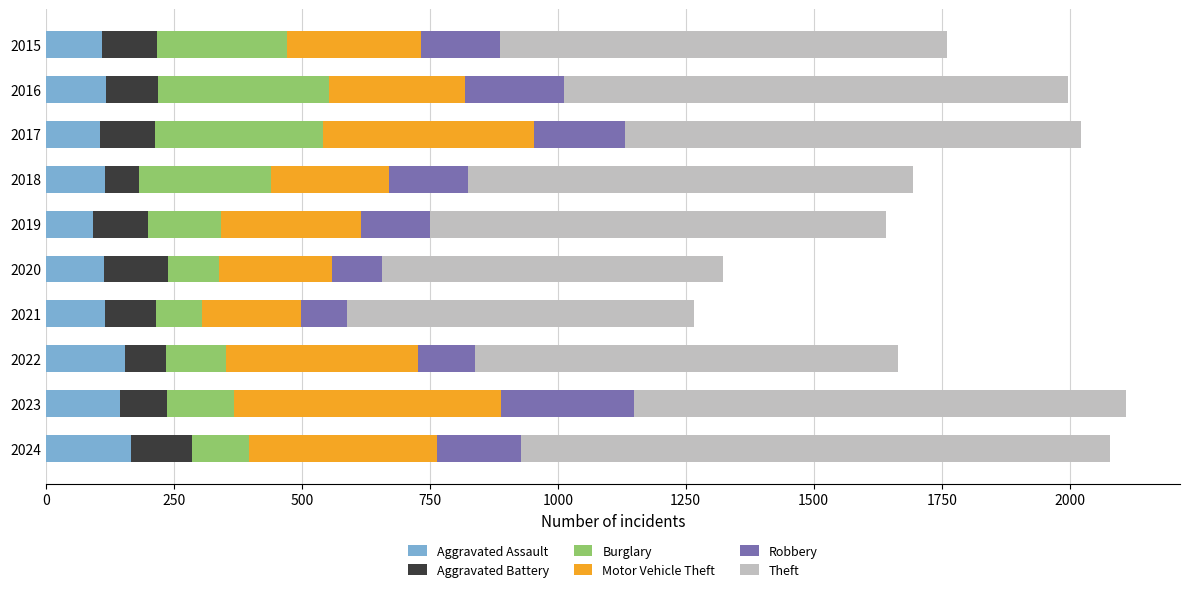

Is it true that Aggravated Assault equals 167 at 2024?

True